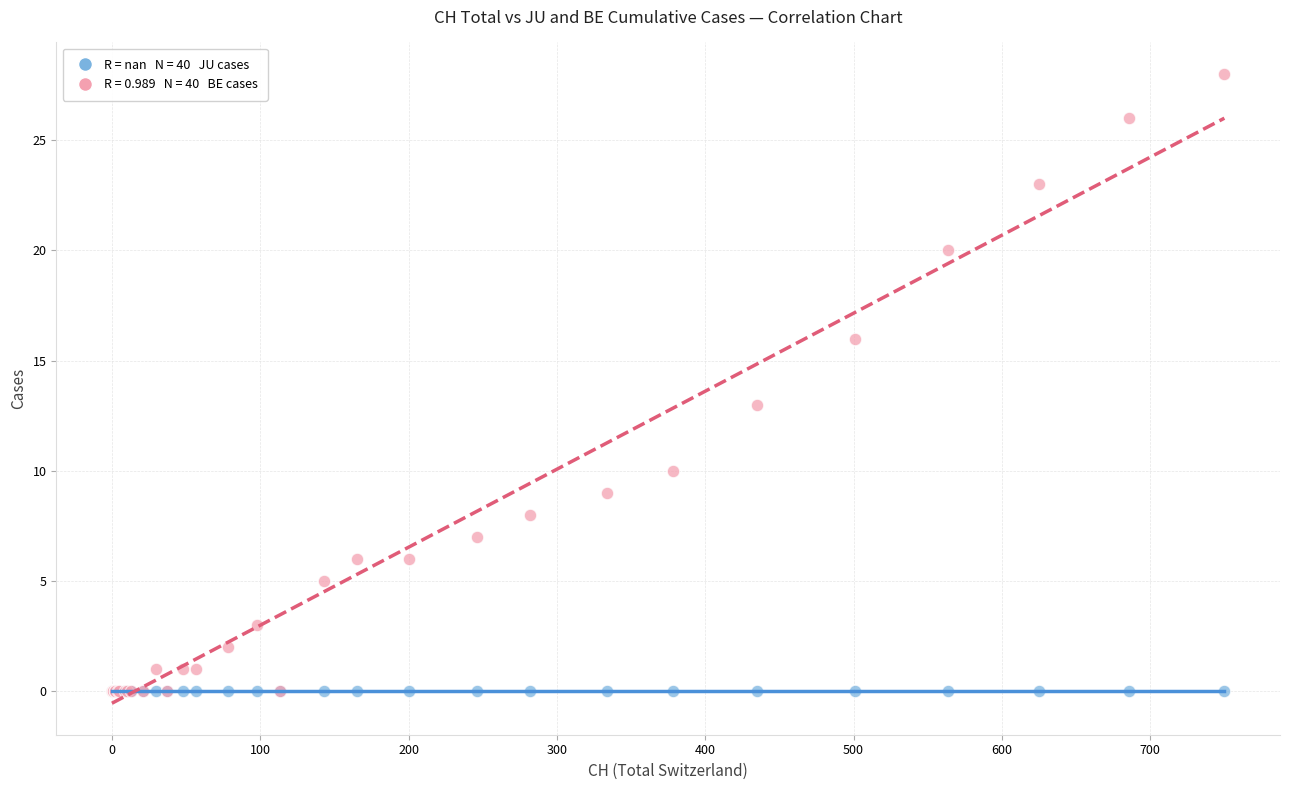

Across all series, what Y value is closest to 14?

13